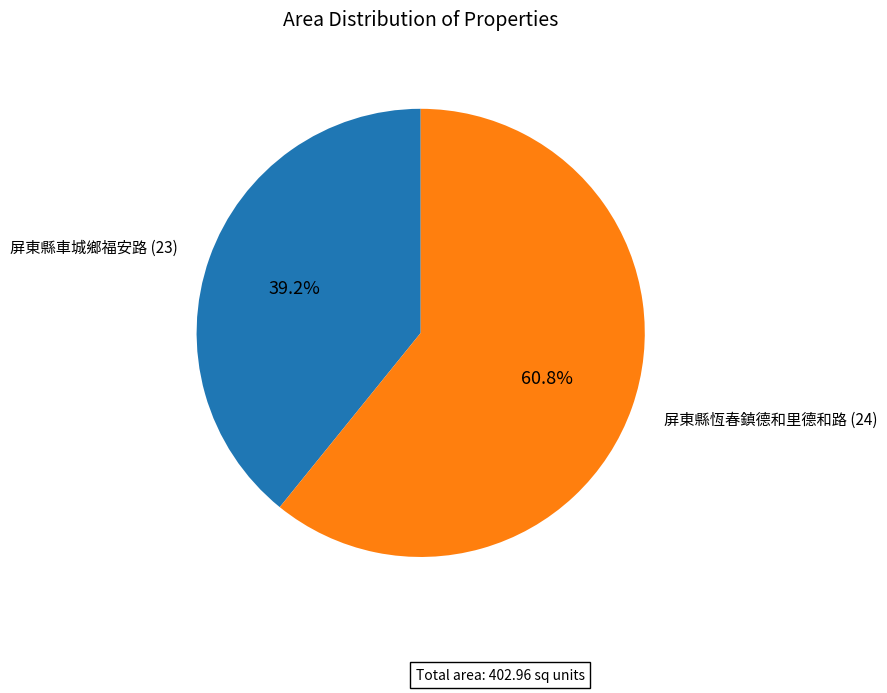

What is the smallest slice in the pie chart?

屏東縣車城鄉福安路 (23)